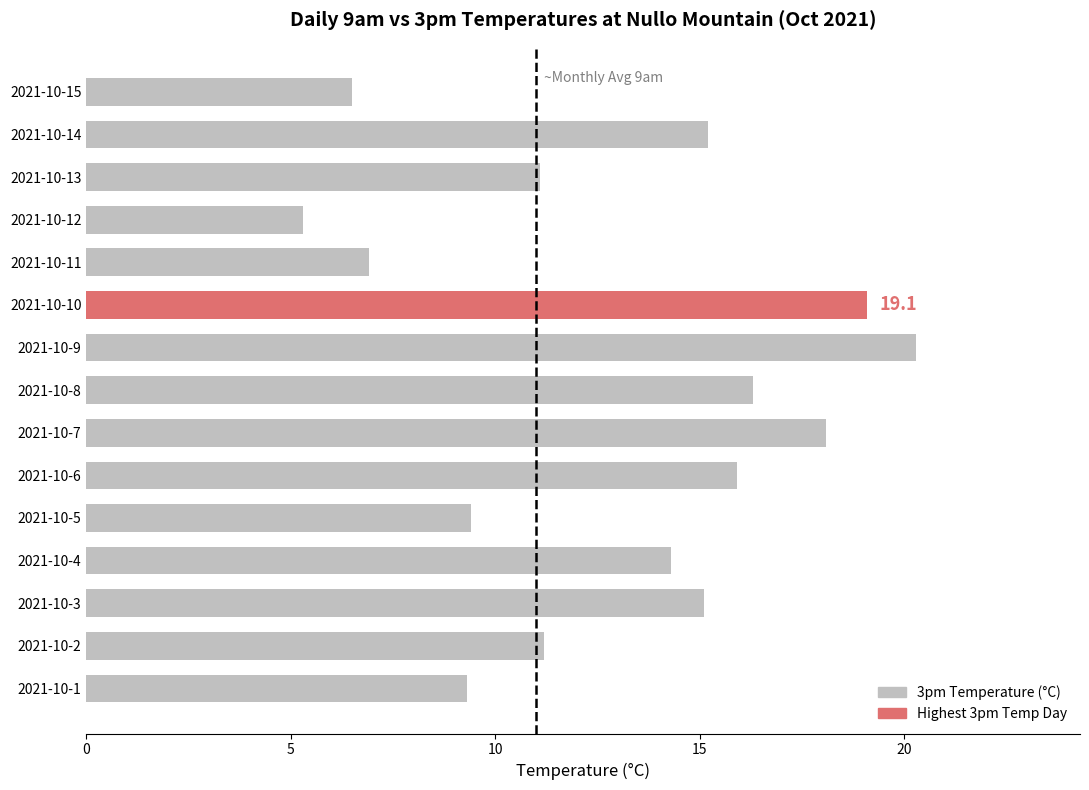

Count the number of categories in the chart.

15